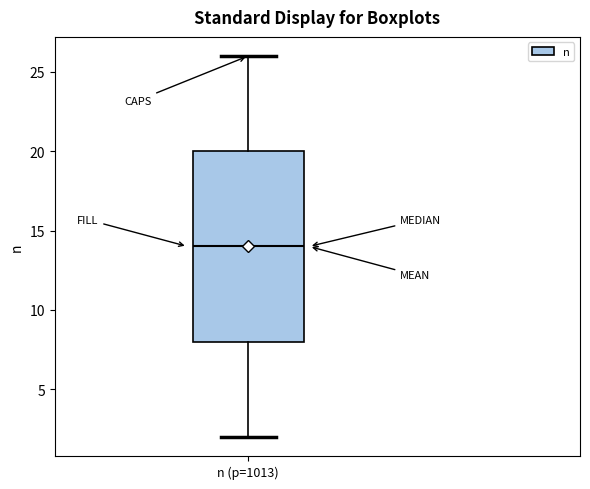

Transcribe this box plot: give where the median line is, the range the box spans, and where the two whiskers end, as read against the y-axis. The values are not printed on the chart, so give them approximately, as read against the axis.

median 14, box 8 to 20, whiskers 2 to 26